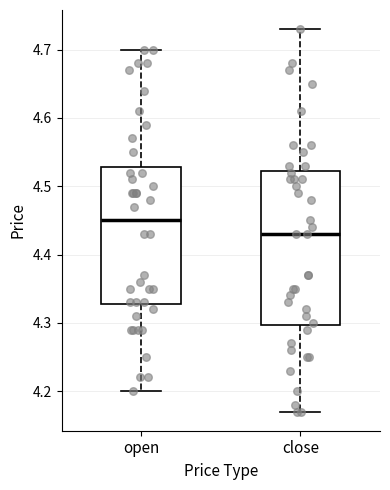

Comparing the boxes themselves (not the whiskers), which one is the tallest?

close